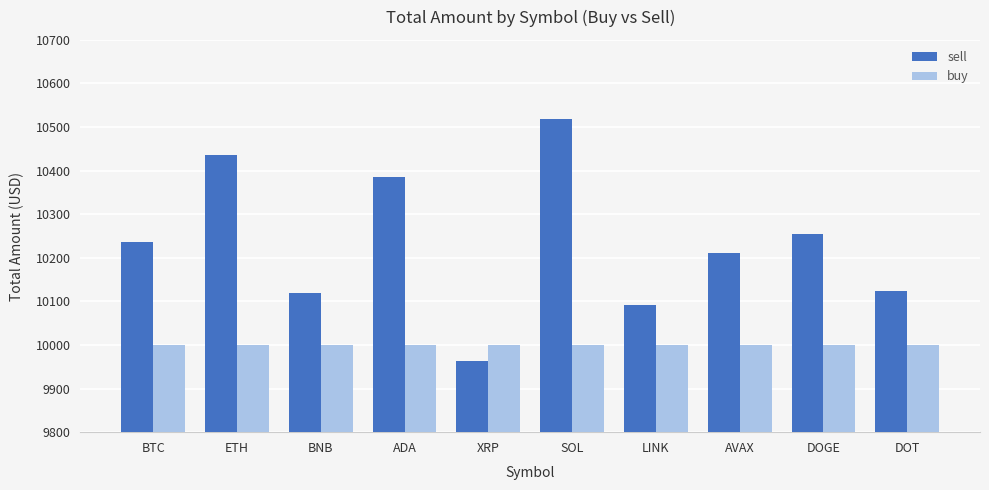

Which series changed the most between LINK and DOGE?

sell